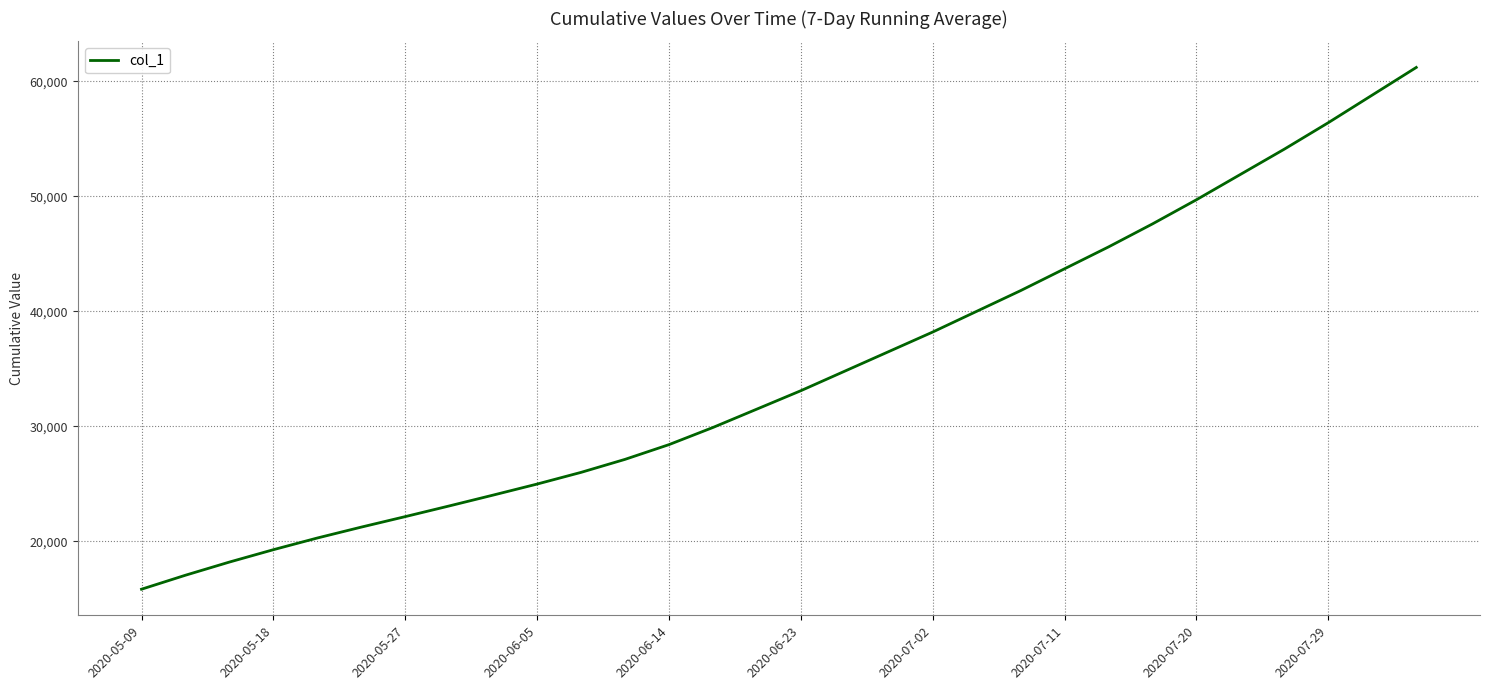

How many distinct data groups are displayed?

1